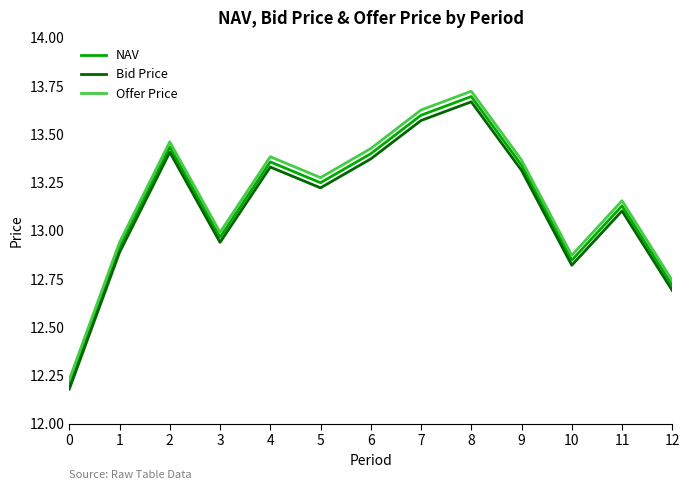

At which label does Bid Price reach its peak?

8